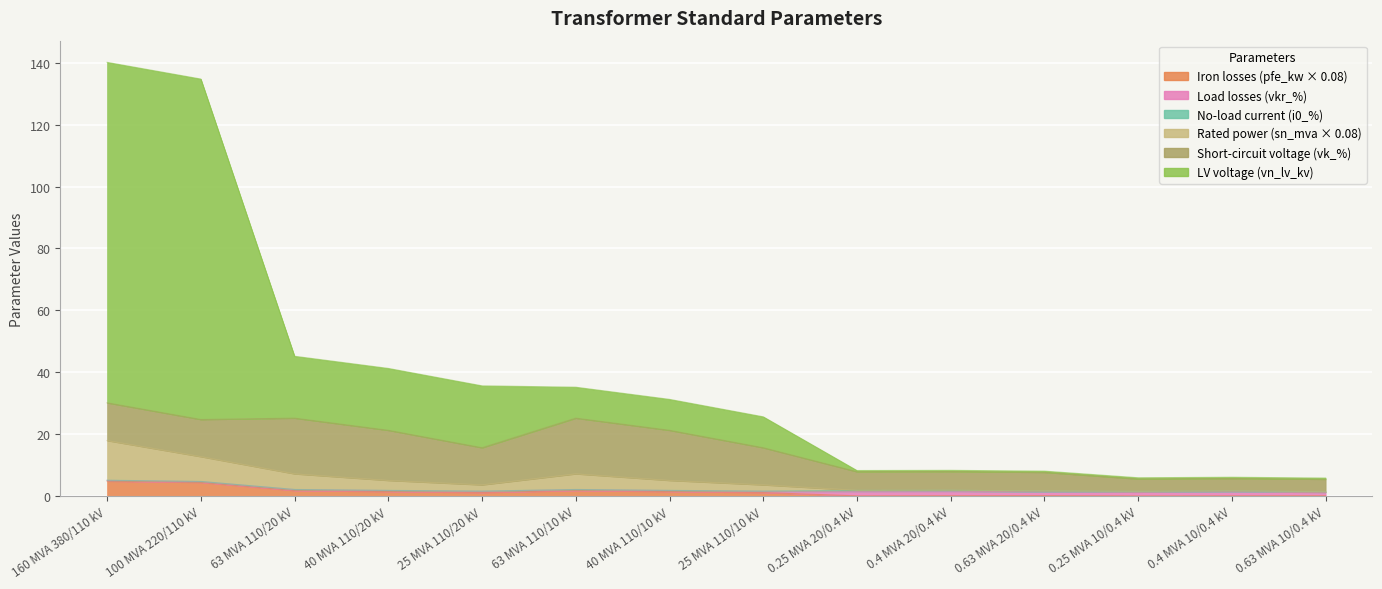

At which category is the sum across all series the highest?

160 MVA 380/110 kV